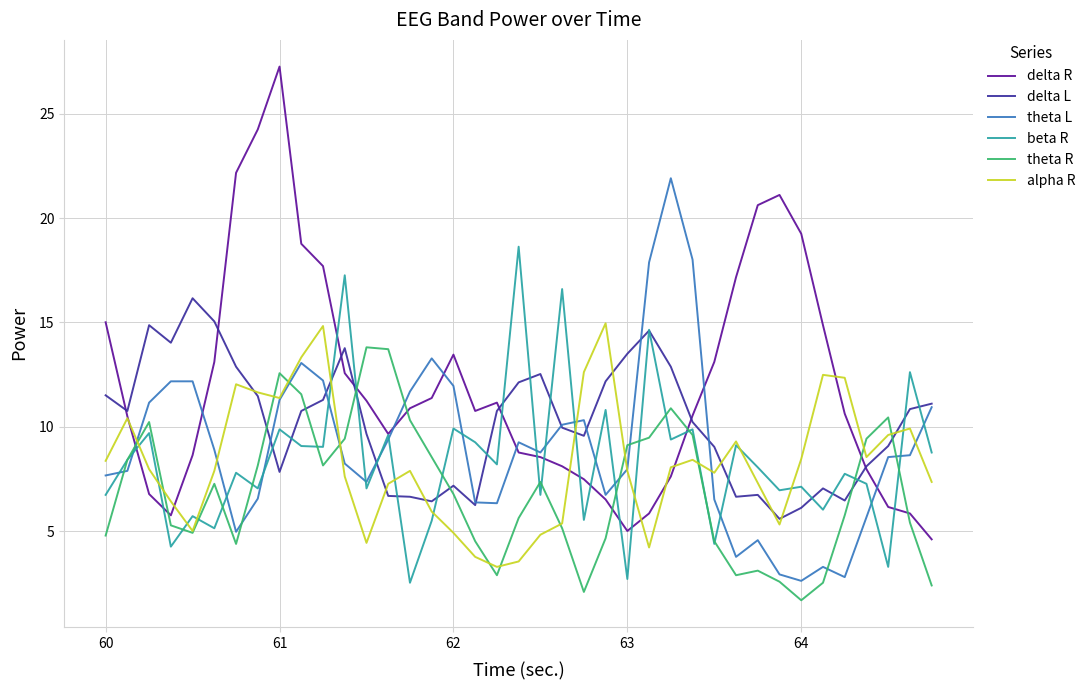

What is the maximum value shown in the chart?

27.3